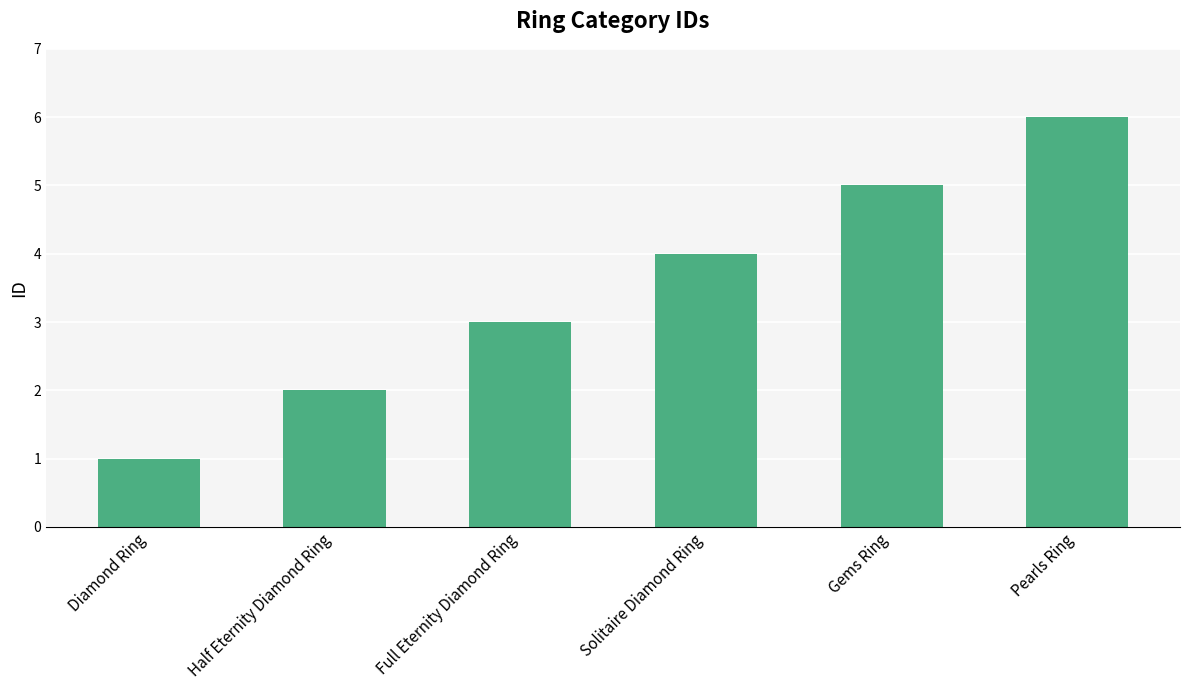

What is the sum of the values at Diamond Ring and Pearls Ring?

7